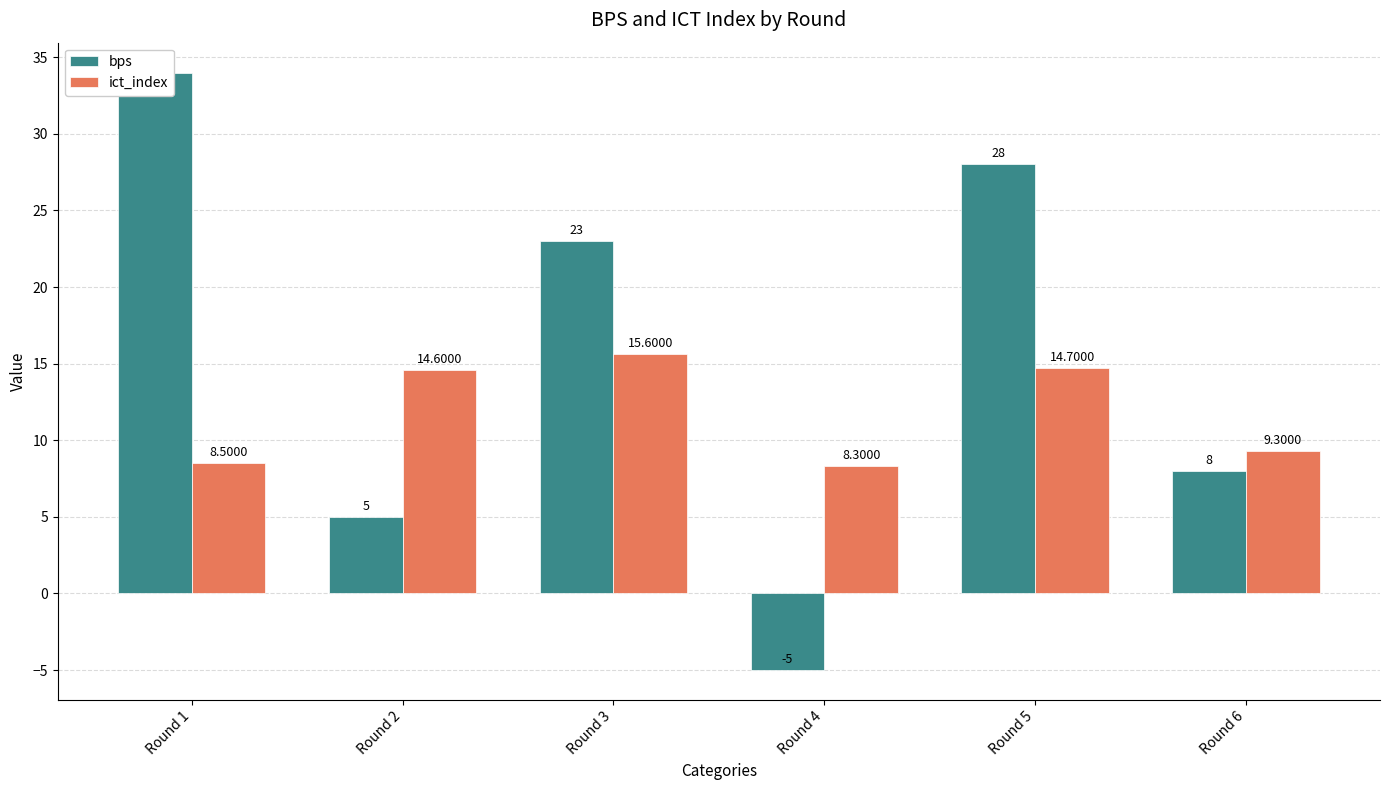

Which series has the largest total across all categories?

bps